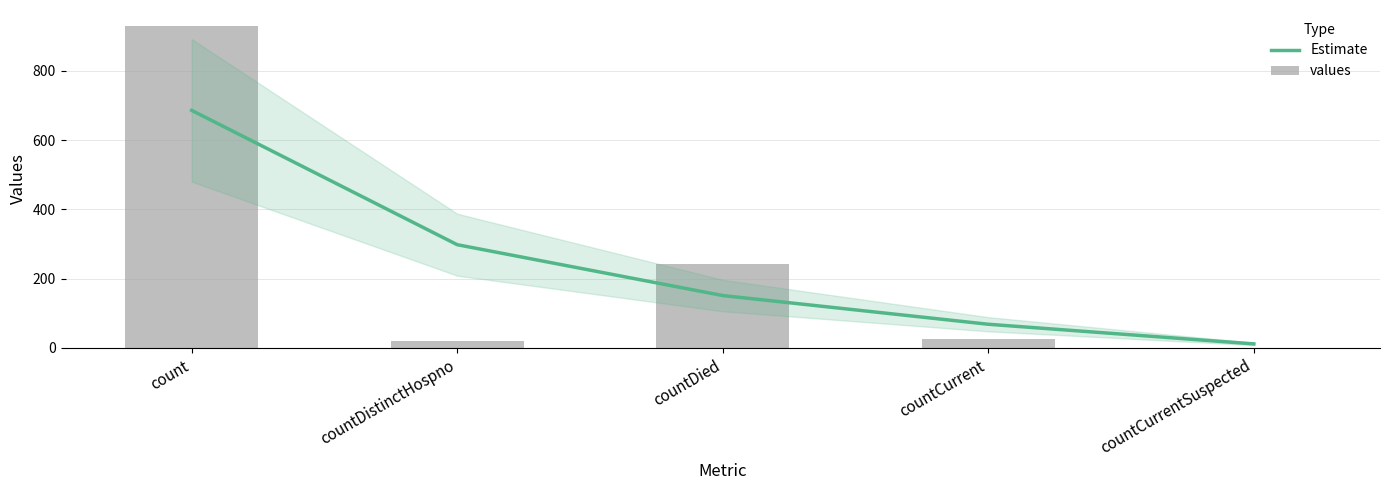

What is the difference between the highest and lowest values at countCurrentSuspected?

11.7